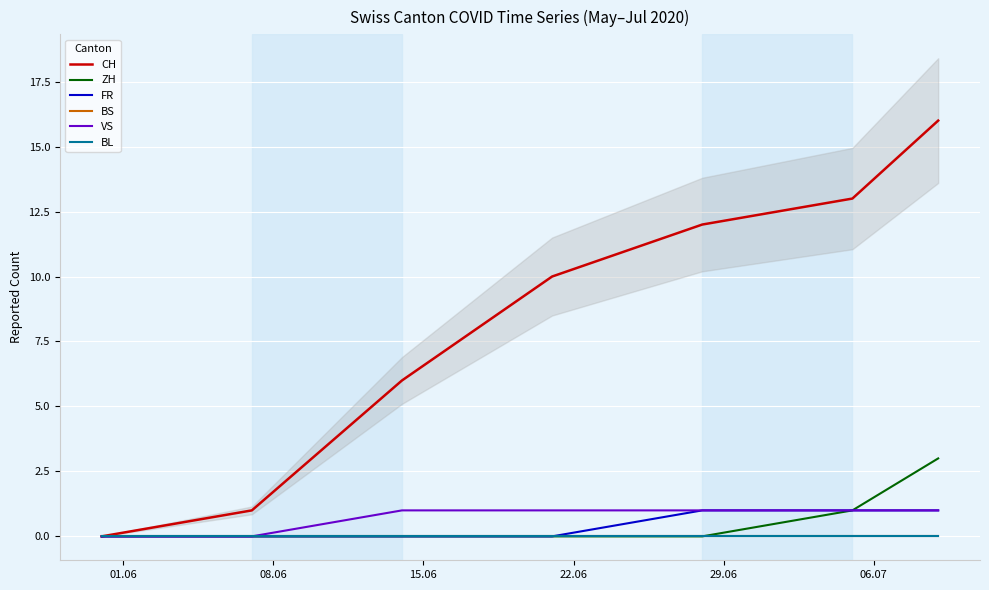

True or false: FR and BS intersect in this chart.

False